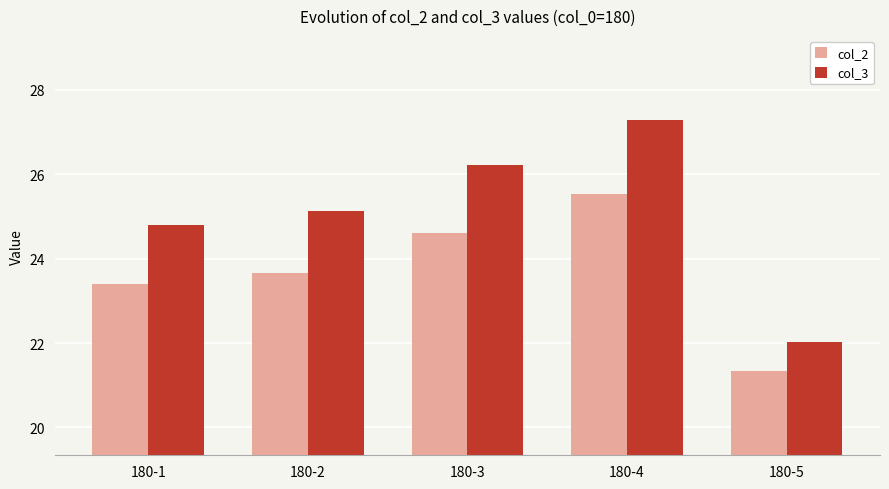

True or false: col_2 has a value of 37.1 at 180-1.

False